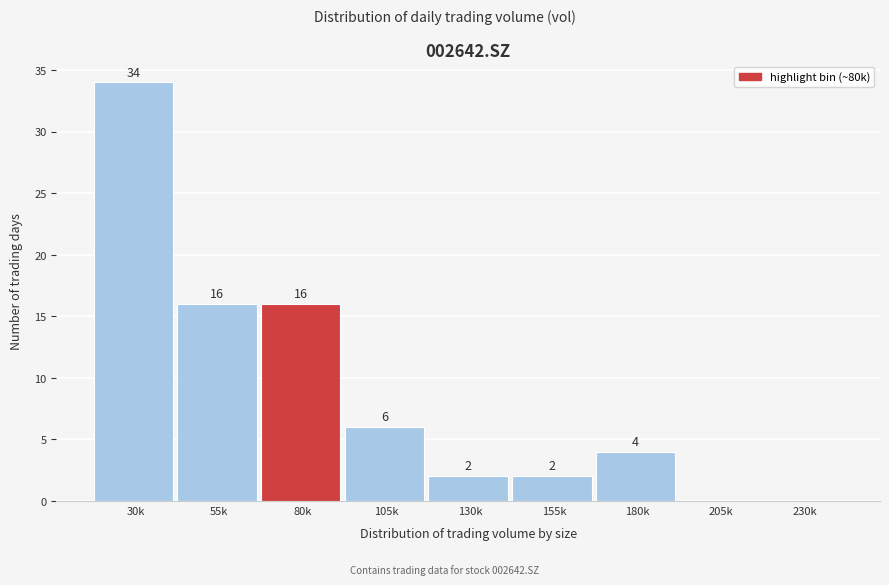

Reading left to right, what are all the values shown in this chart?

30k=34	55k=16	80k=16	105k=6	130k=2	155k=2	180k=4	205k=0	230k=0